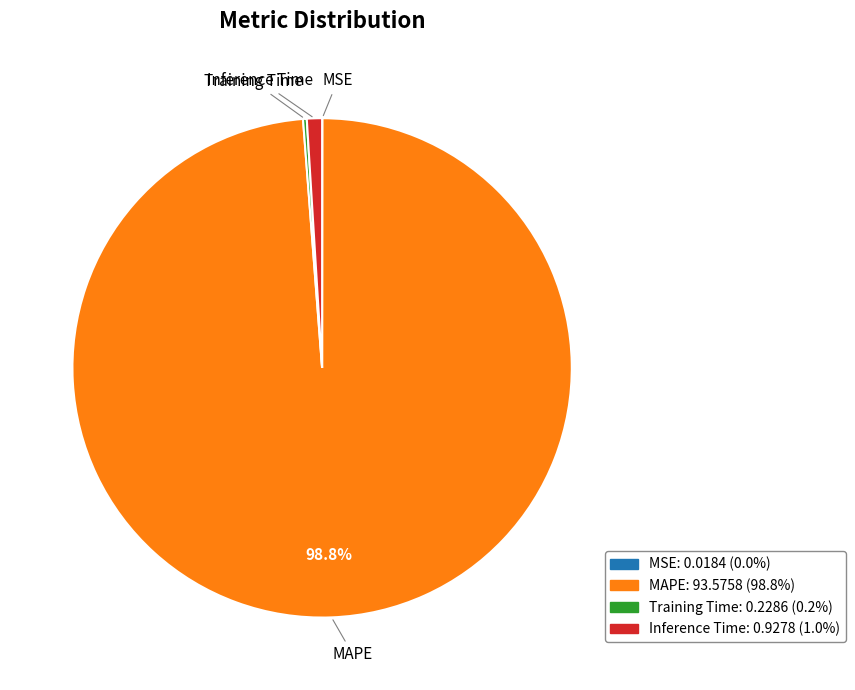

What is the largest slice in the pie chart?

MAPE